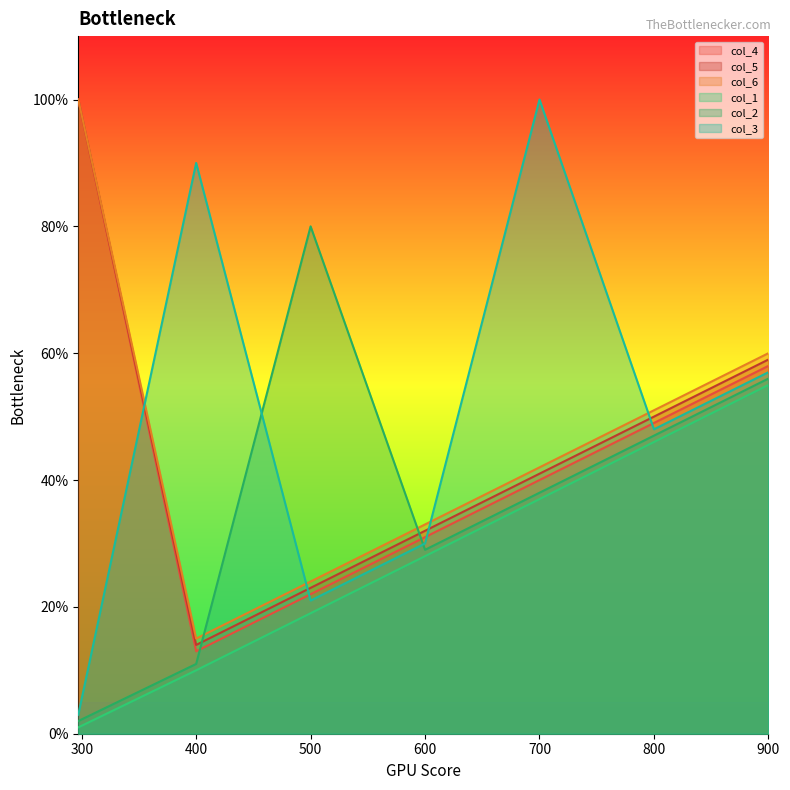

The col_2 series shows 5 at 400. True or false?

False